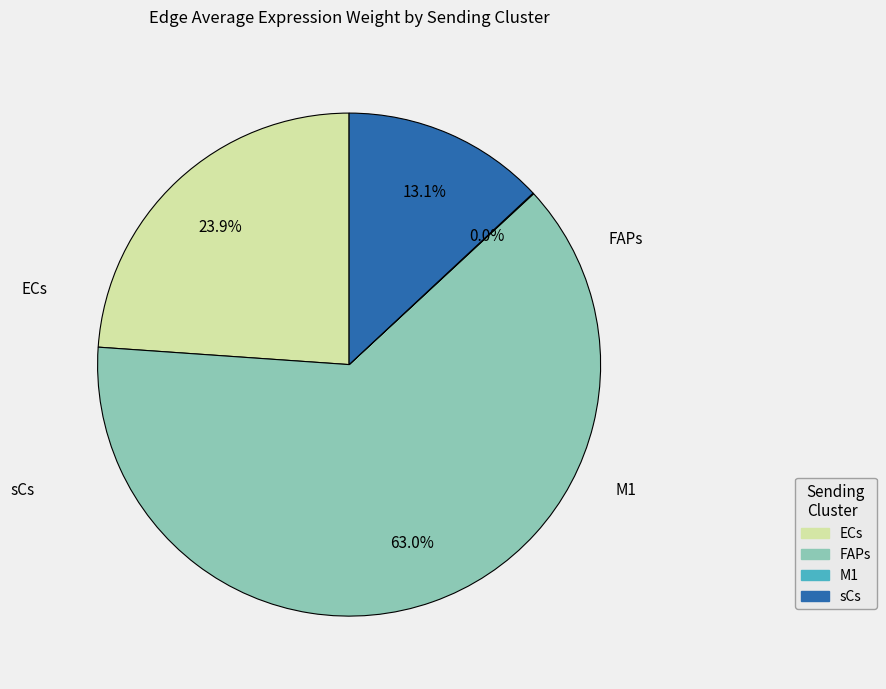

Which has a higher value, ECs or FAPs?

FAPs